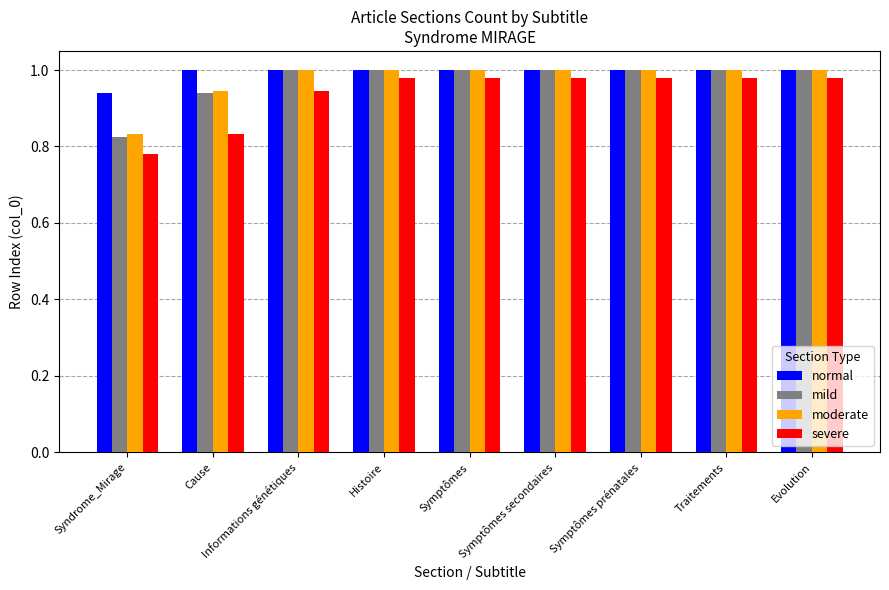

At which label is normal closest to 0?

Syndrome_Mirage